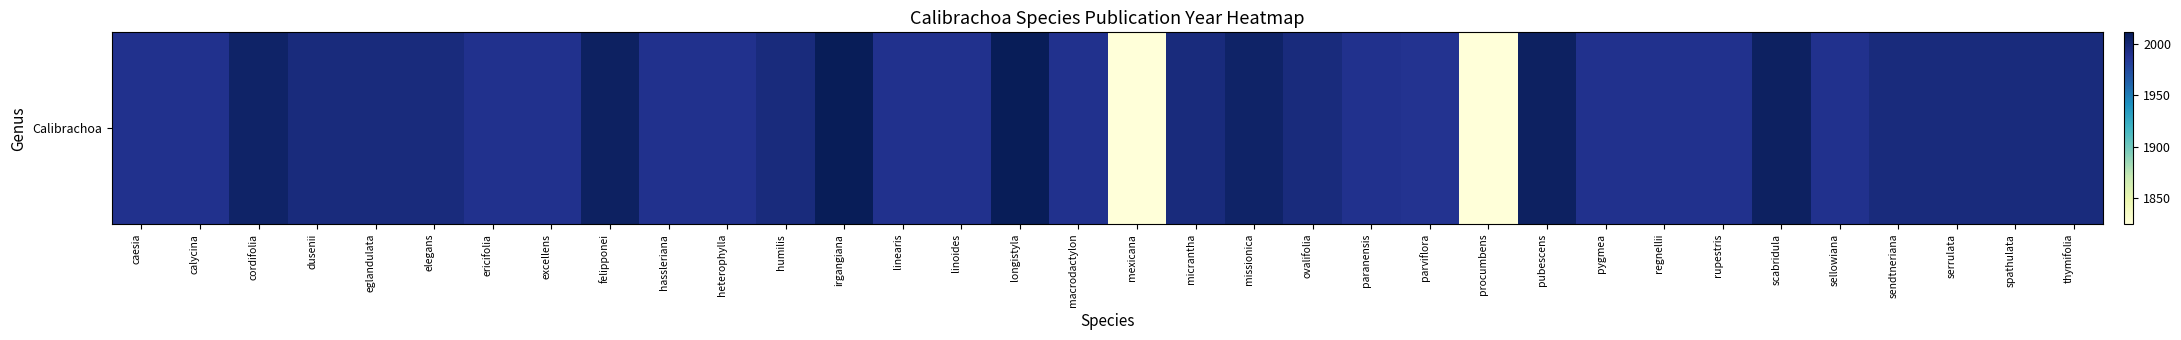

Which has a higher value, macrodactylon or elegans?

elegans